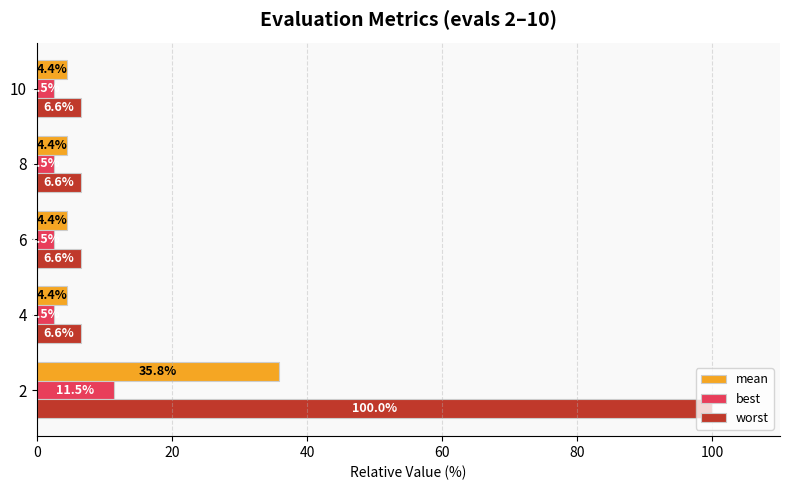

Which series has the largest total across all categories?

worst